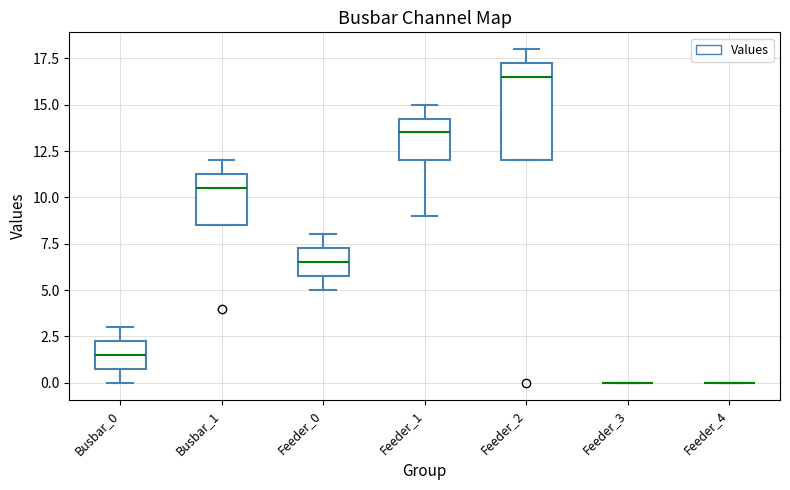

Reading left to right, read every box against the y-axis: the position of its median line, the range the box covers, and the ends of its whiskers. The values are not printed on the chart, so give them approximately, as read against the axis.

Busbar_0: median 1.5, box 1.0 to 2.5, whiskers 0.0 to 3.0
Busbar_1: median 10.5, box 8.5 to 11.5, whiskers 8.5 to 12.0
Feeder_0: median 6.5, box 6.0 to 7.5, whiskers 5.0 to 8.0
Feeder_1: median 13.5, box 12.0 to 14.5, whiskers 9.0 to 15.0
Feeder_2: median 16.5, box 12.0 to 17.5, whiskers 12.0 to 18.0
Feeder_3: box collapsed to a line at 0.0, whiskers 0.0 to 0.0
Feeder_4: box collapsed to a line at 0.0, whiskers 0.0 to 0.0